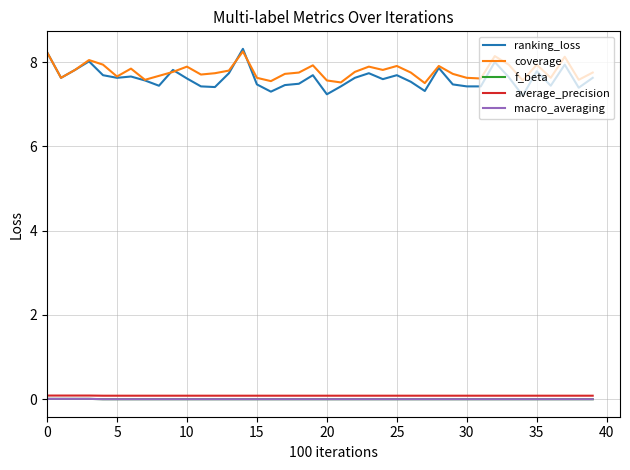

Which series has the largest range (max minus min)?

ranking_loss